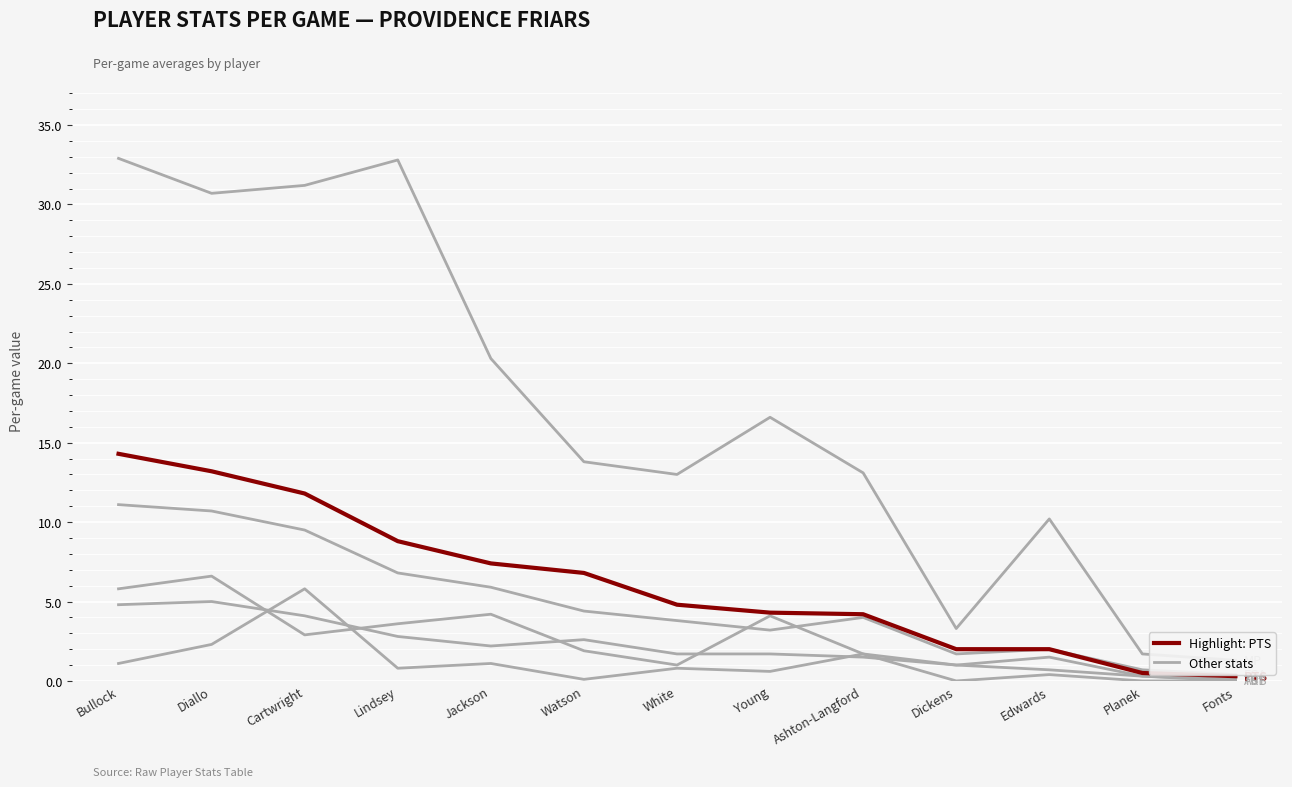

What is the label of the 12th point from the right?

Diallo